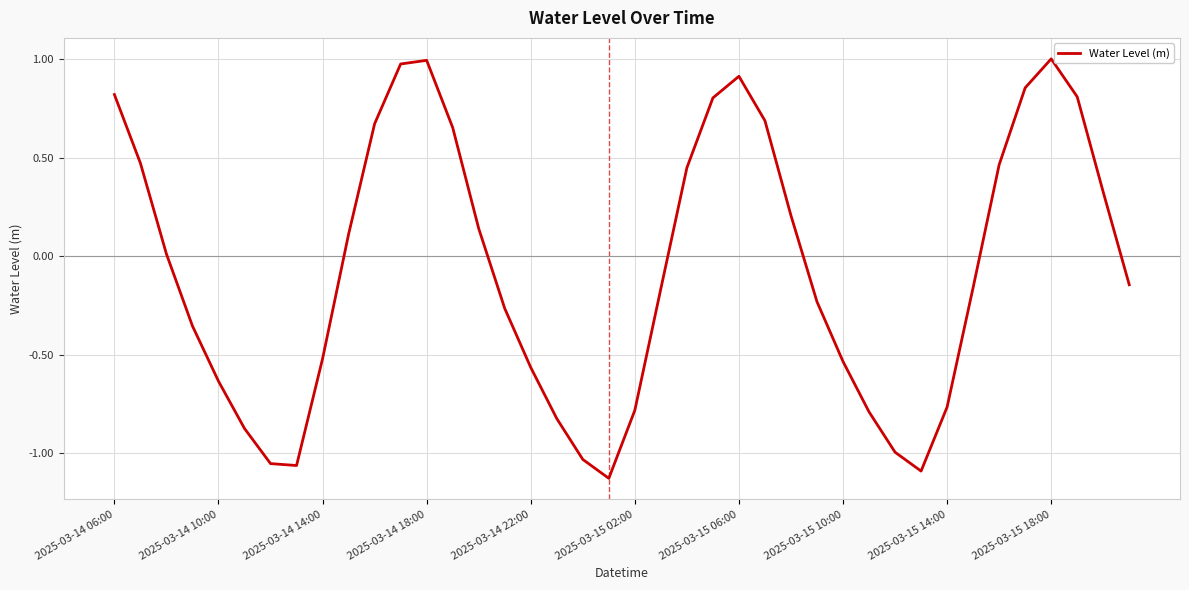

What is the maximum value shown in the chart?

1.0